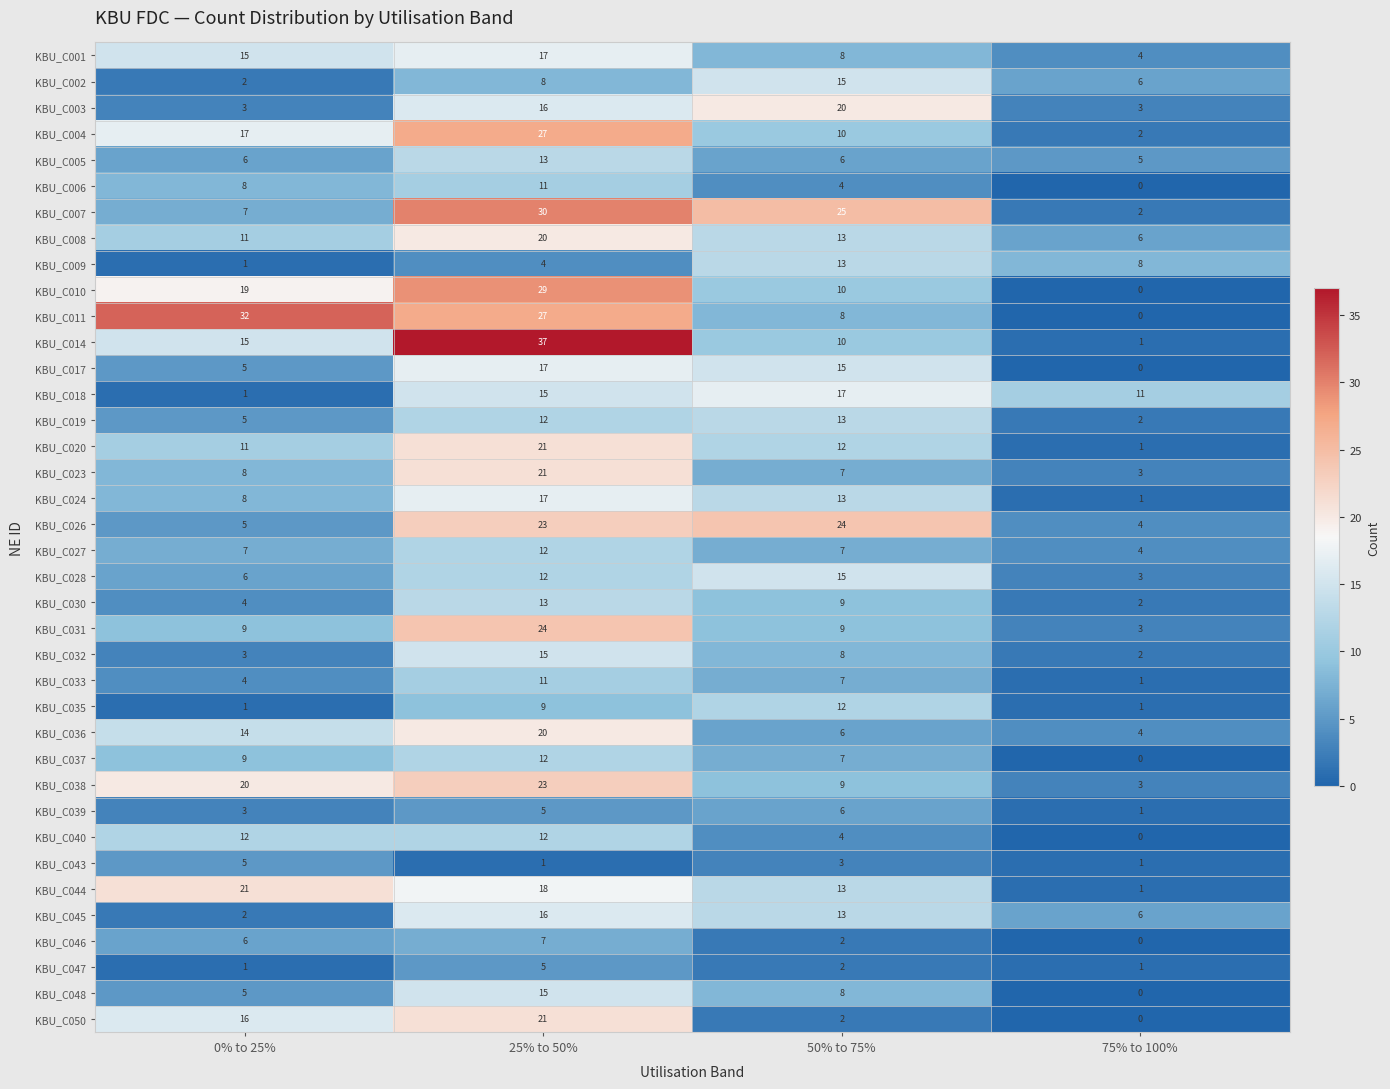

Count the number of data series in this chart.

38